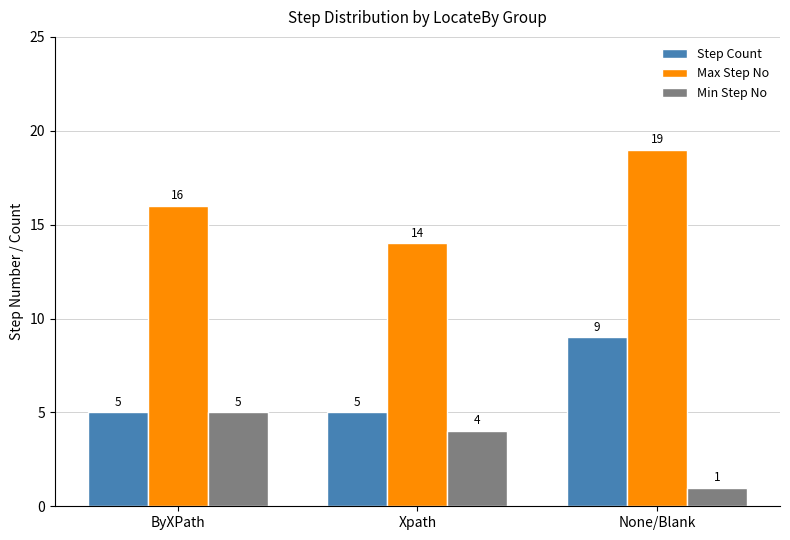

How many bars are there in total?

9